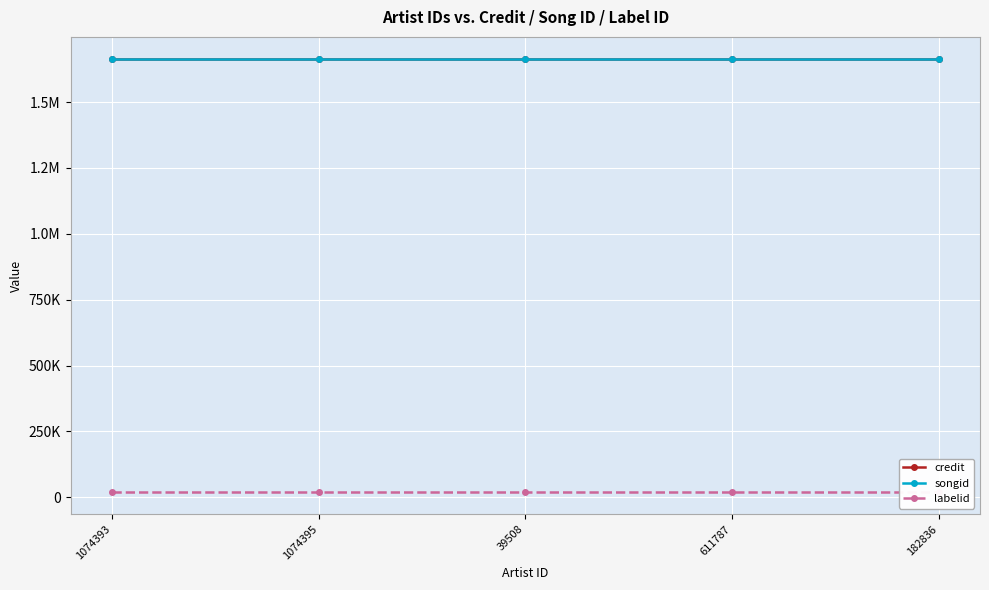

The value of labelid at 611787 is 18382. True or false?

True